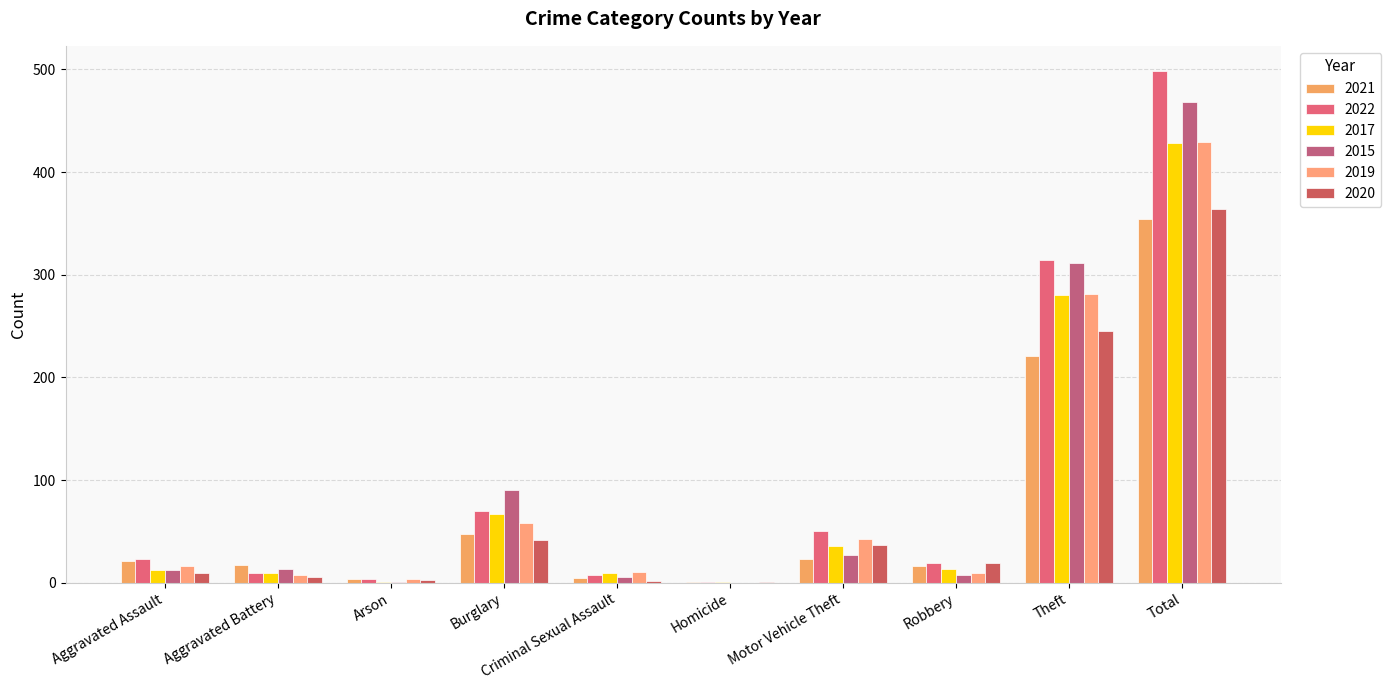

What is the maximum value shown in the chart?

498